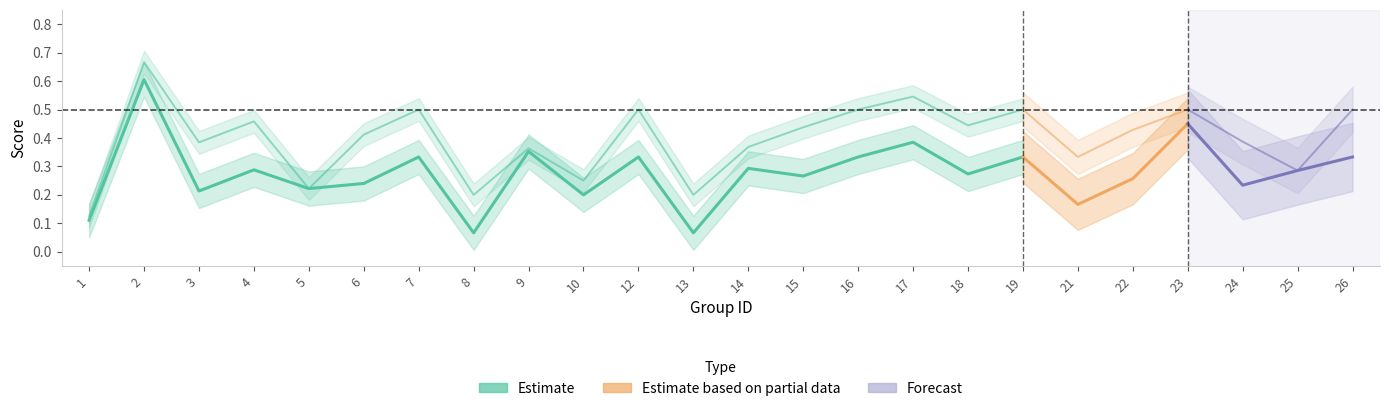

How many lines are shown in the chart?

2